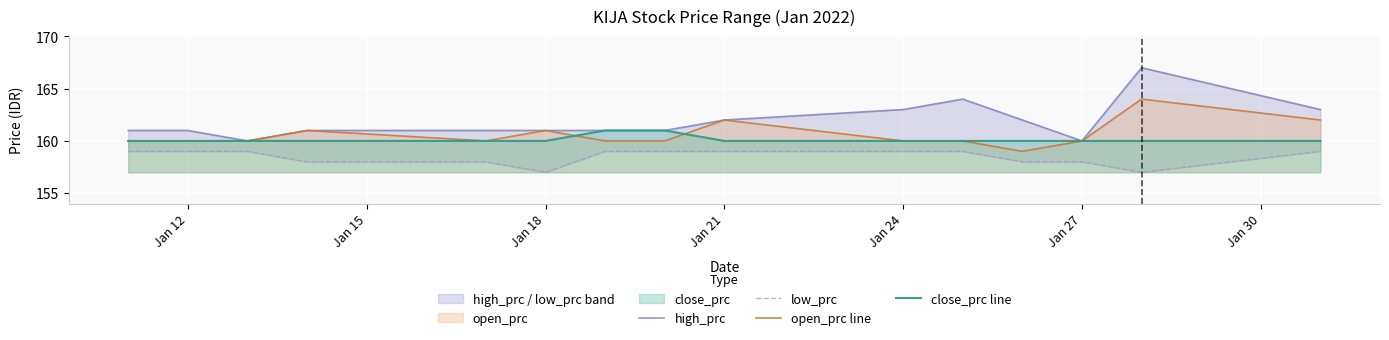

What is the approximate value of open_prc line at Jan 24?

160